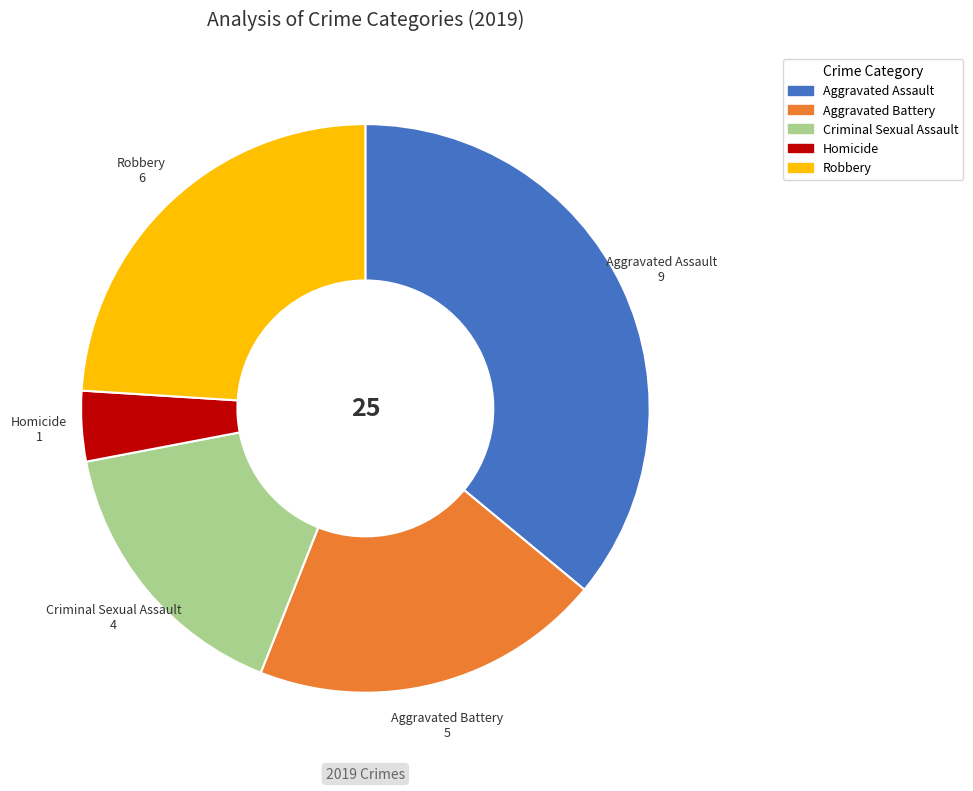

How many segments does this pie chart have?

5